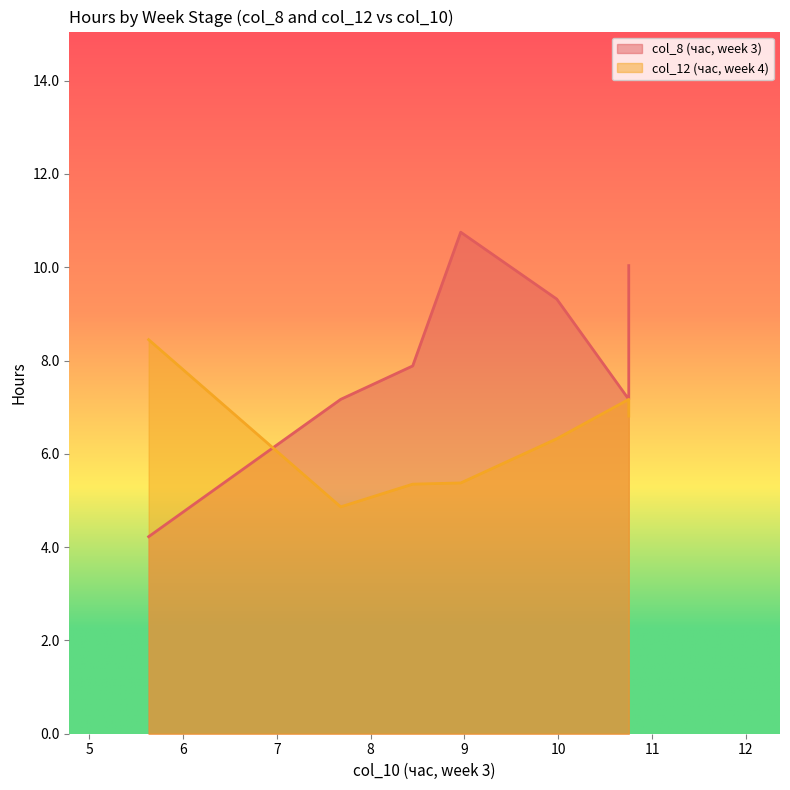

The col_12 (час, week 4) series shows 9.5 at 5. True or false?

False